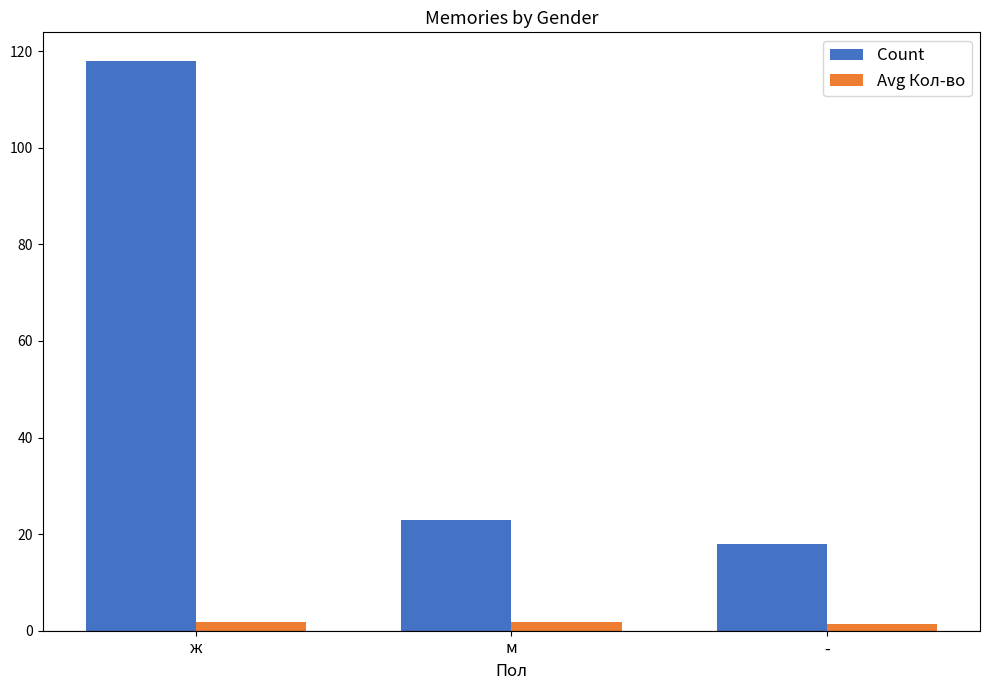

Is the value of Avg Кол-во at ж greater than the value of Count at ж?

No